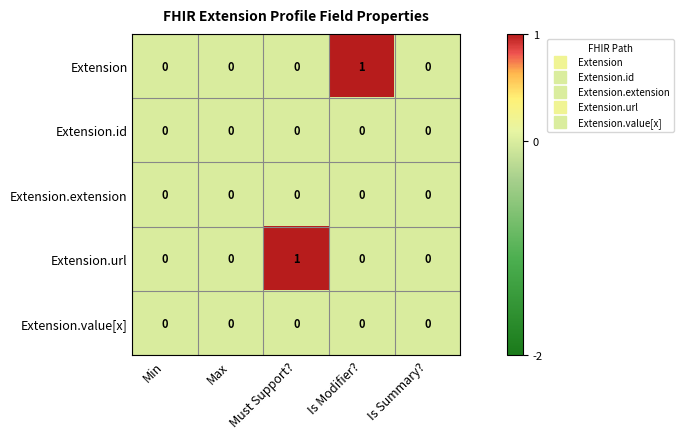

Is it true that Extension.value[x] equals 0 at Is Summary??

True